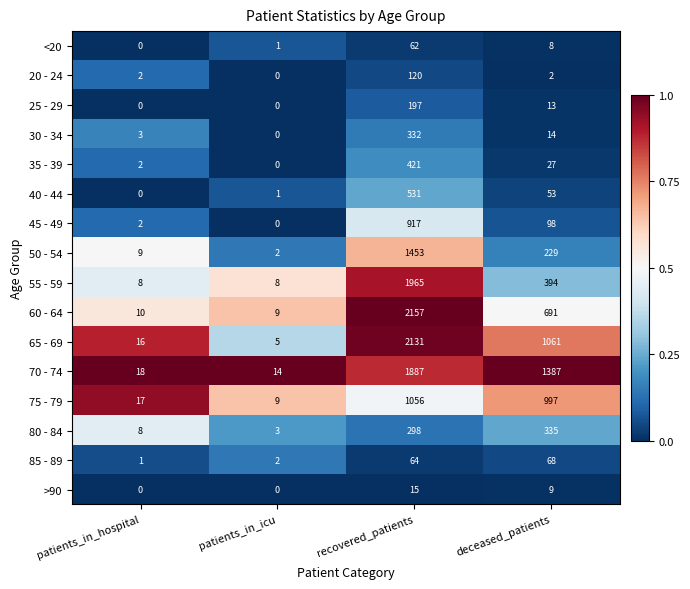

At which category is the sum across all series the highest?

recovered_patients